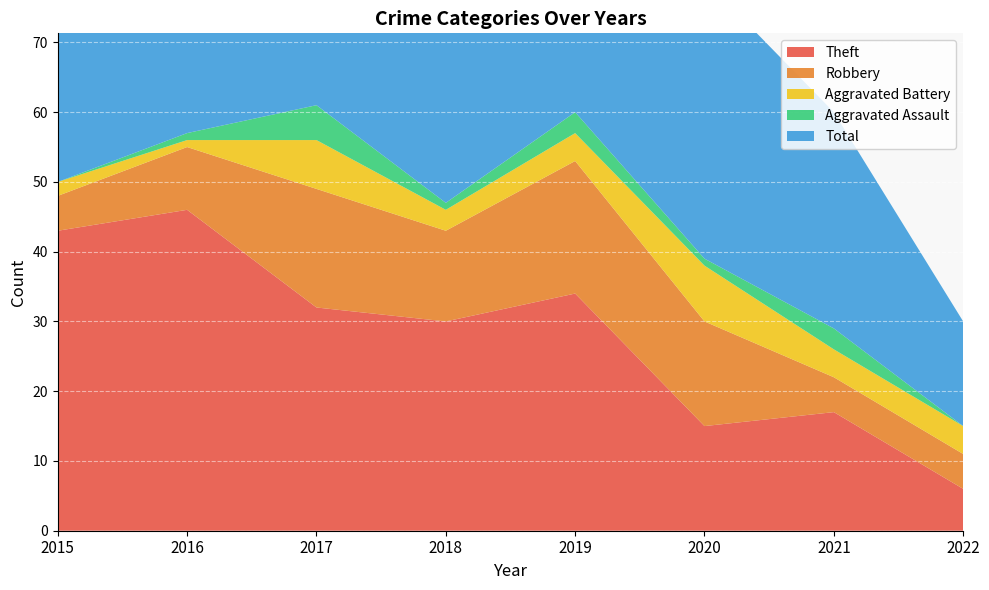

Reading left to right, extract all data points from this chart.

Theft: 2015=43	2016=46	2017=32	2018=30	2019=34	2020=15	2021=17	2022=6
Robbery: 2015=5	2016=9	2017=17	2018=13	2019=19	2020=15	2021=5	2022=5
Aggravated Battery: 2015=2	2016=1	2017=7	2018=3	2019=4	2020=8	2021=4	2022=4
Aggravated Assault: 2015=0	2016=1	2017=5	2018=1	2019=3	2020=1	2021=3	2022=0
Total: 2015=51	2016=57	2017=62	2018=48	2019=60	2020=40	2021=31	2022=15